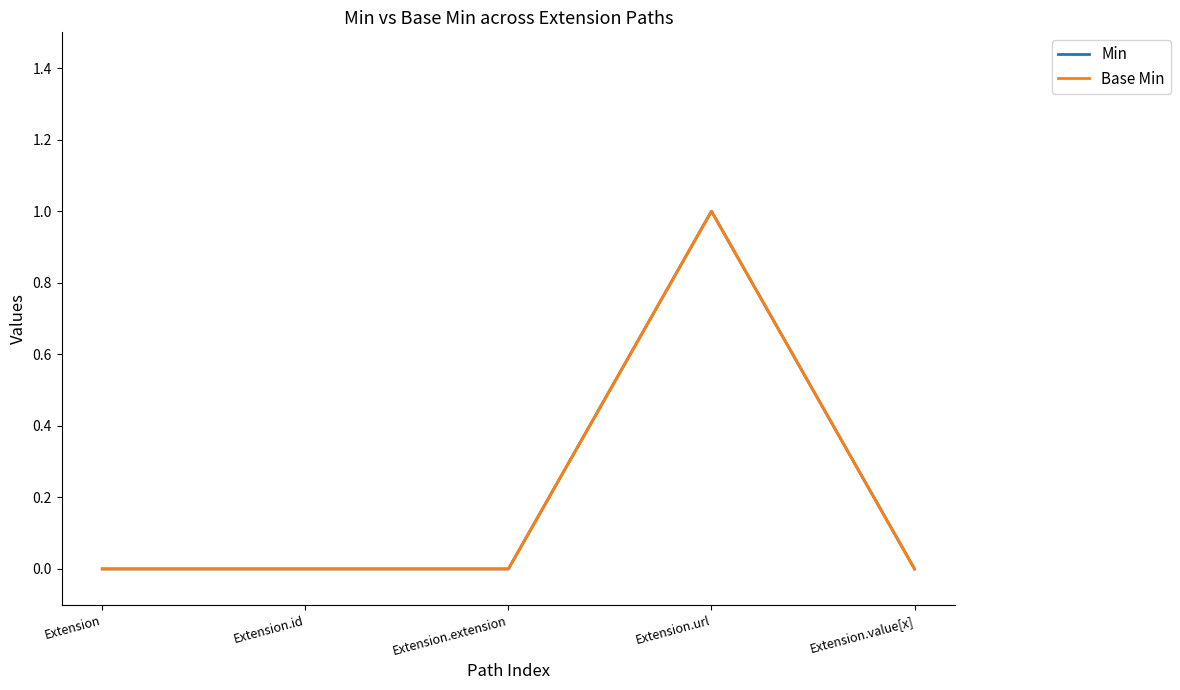

True or false: Base Min and Min intersect in this chart.

False